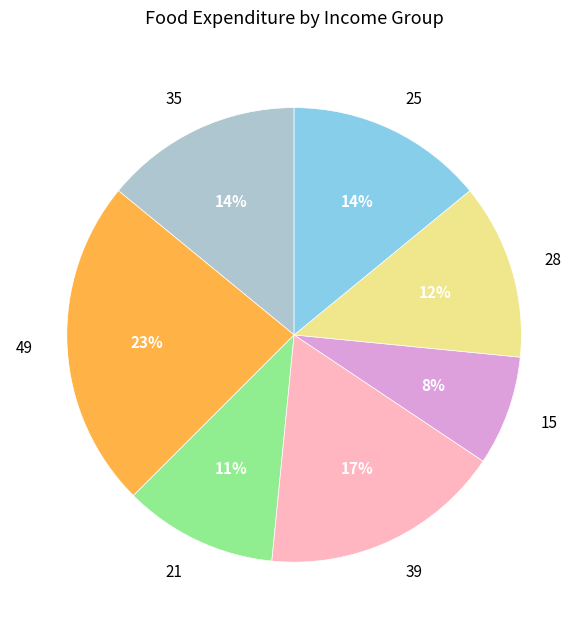

Approximately how many times larger is the value at 49 compared to 21?

2.1